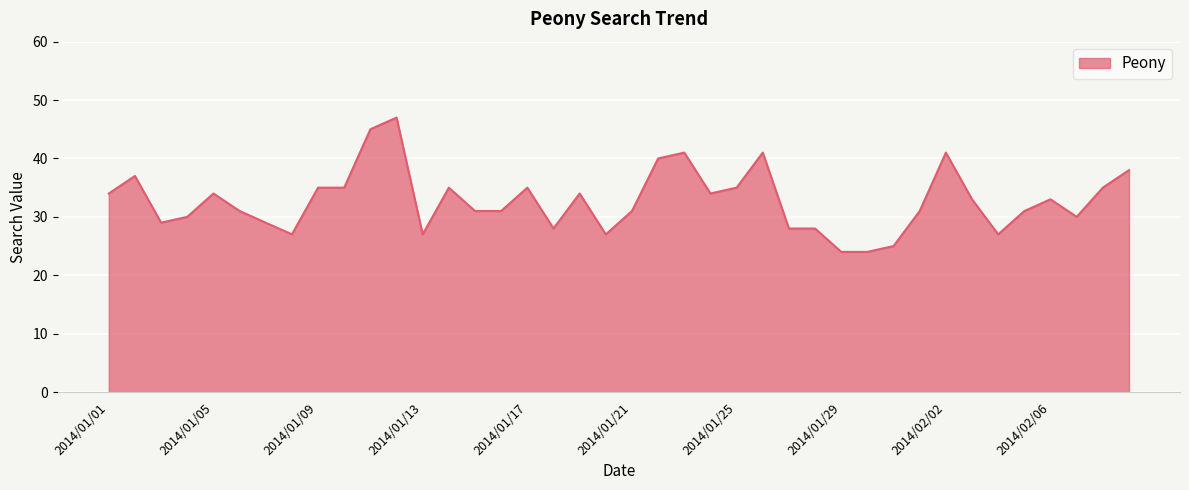

What is the greatest value displayed?

47